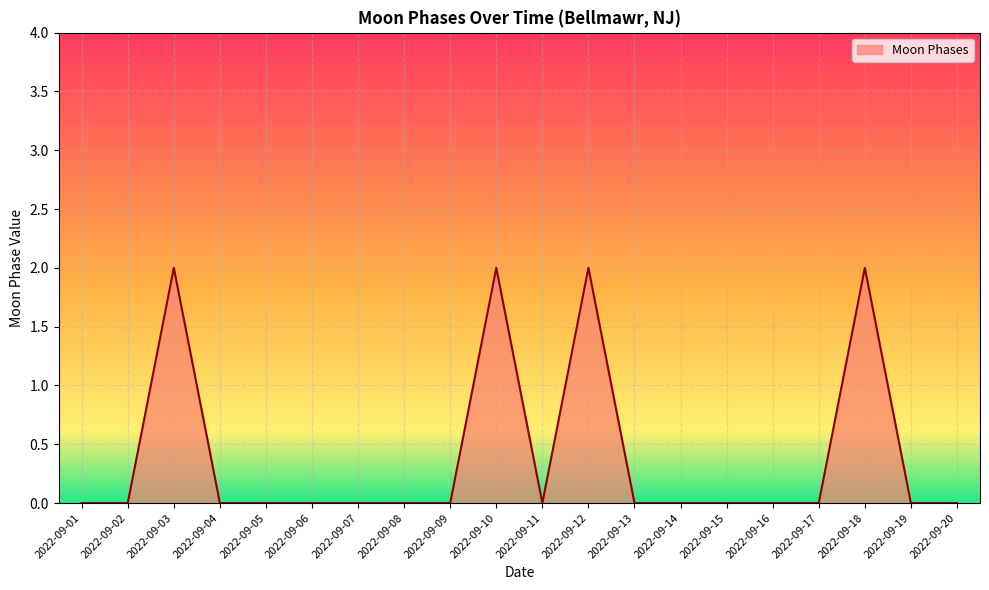

Does the chart have visible grid lines?

Yes